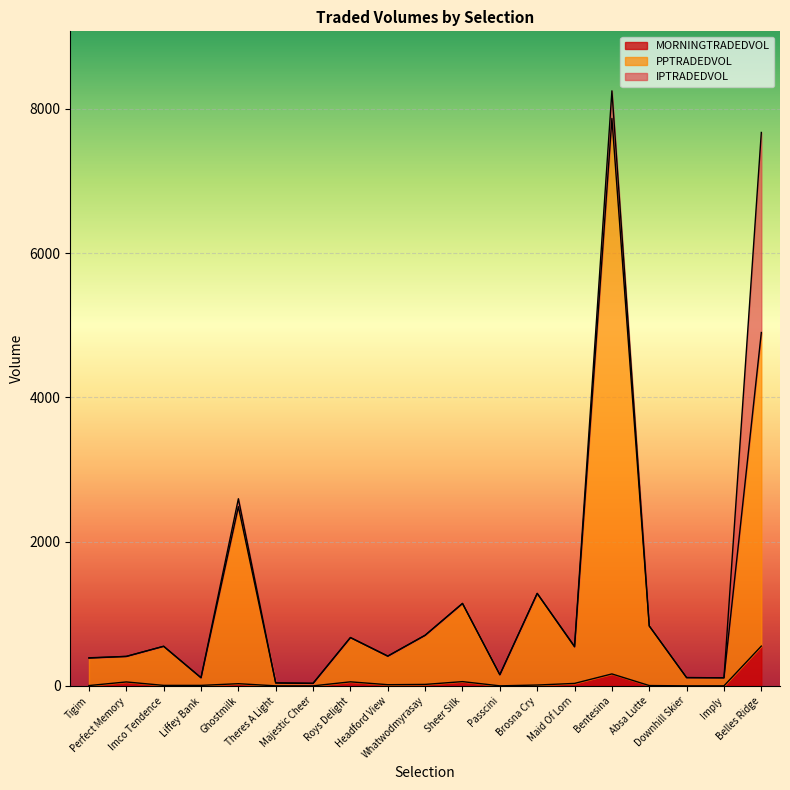

What is the label of the 11th point from the left?

Sheer Silk